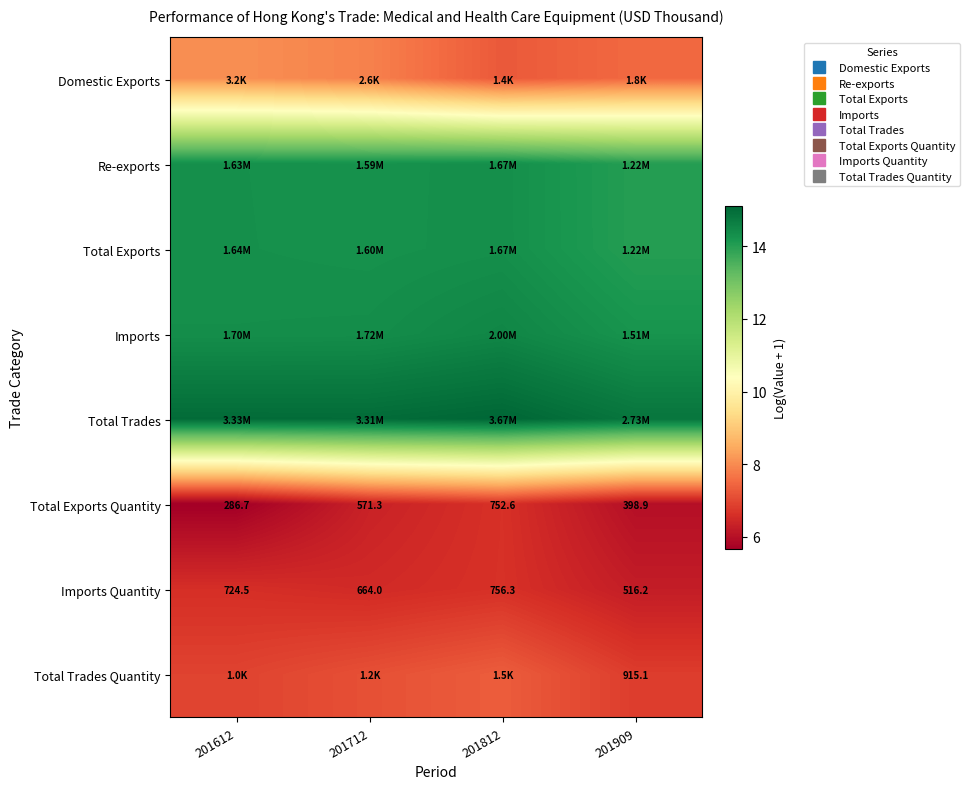

Which series has the largest total across all categories?

Total Trades